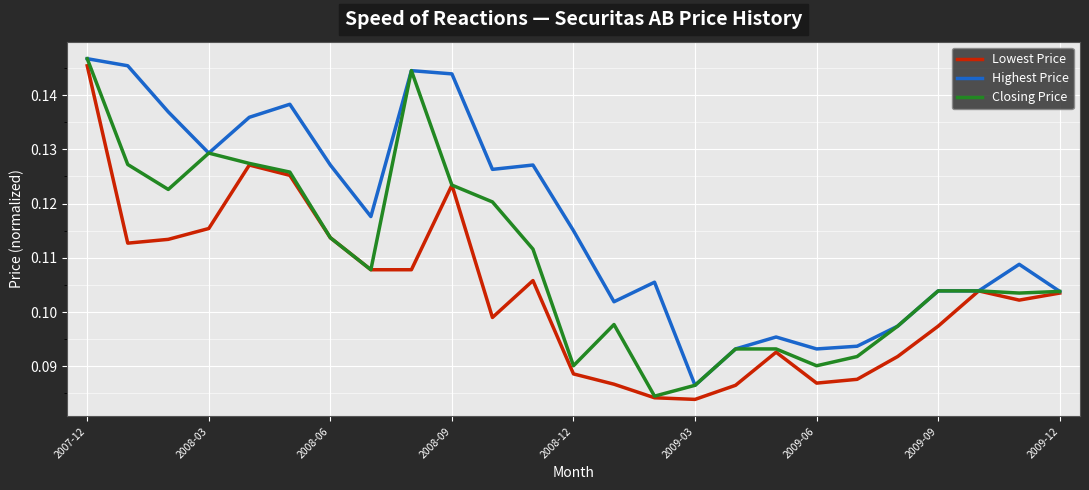

List the series in order of their overall mean, lowest first.

Lowest Price, Closing Price, Highest Price